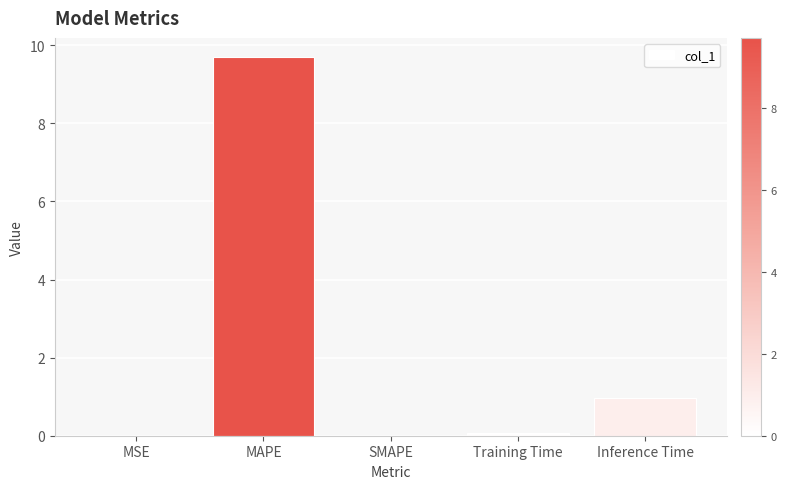

Read the value at MAPE.

9.7